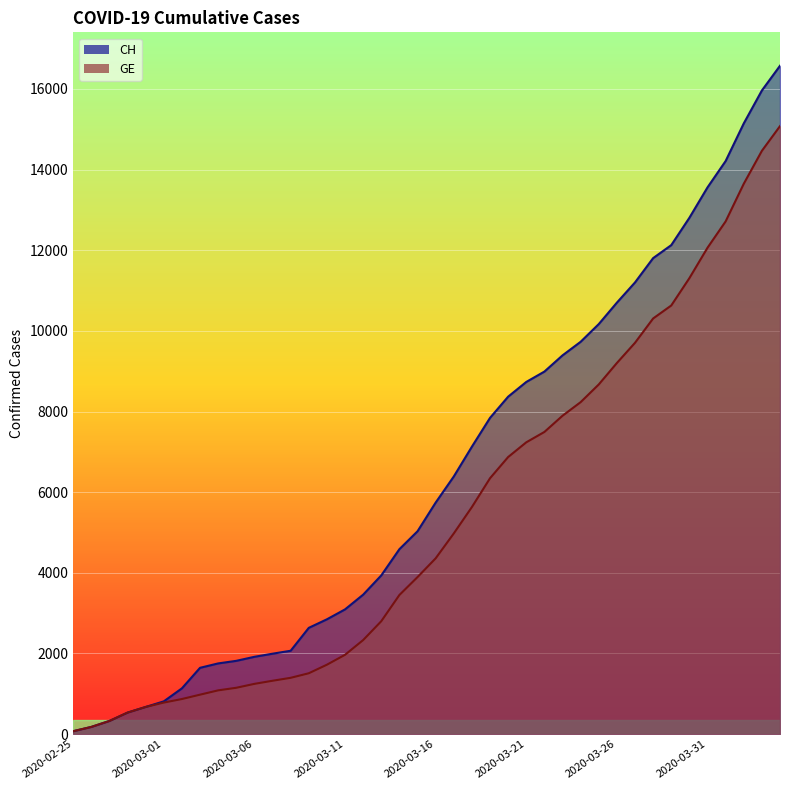

What is the minimum value shown in the chart?

72